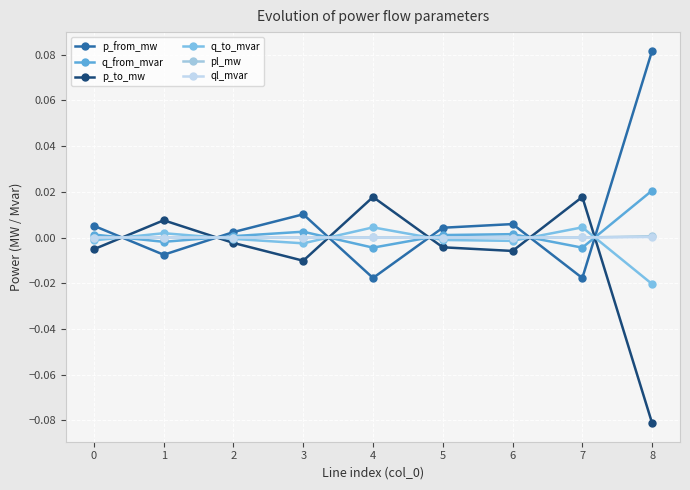

List the labels in order of p_from_mw value, largest first.

8, 3, 6, 0, 5, 2, 1, 4, 7